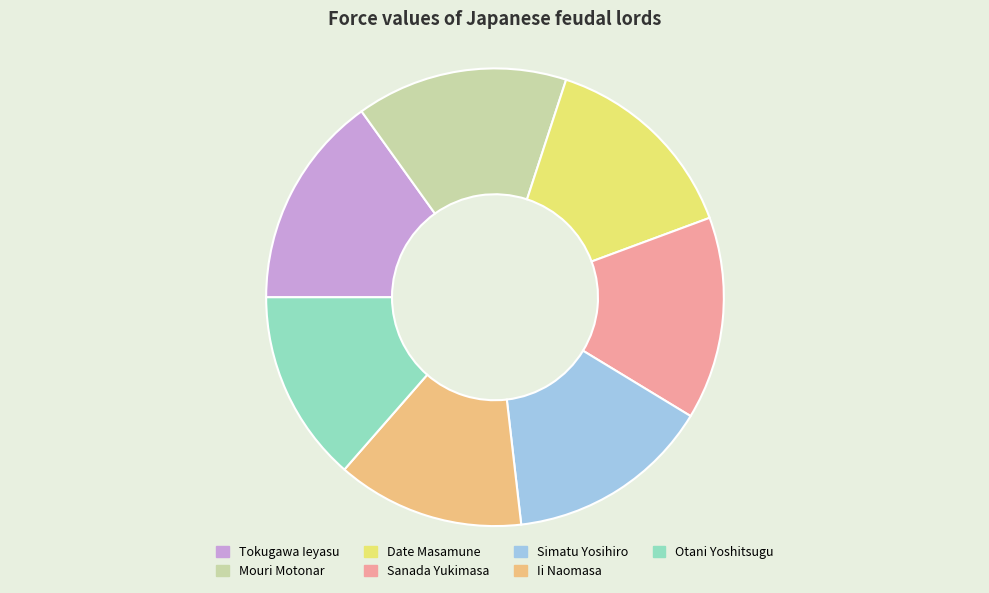

Do Ii Naomasa and Date Masamune together represent more than half of the pie?

No